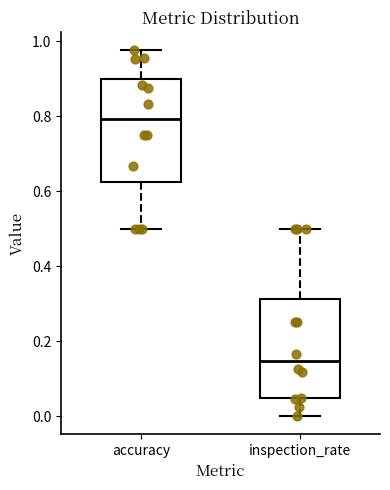

Which box has the lowest median line?

inspection_rate